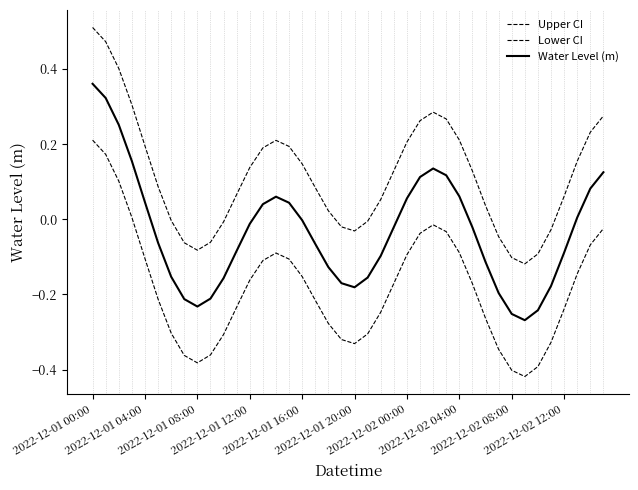

Is this an area chart (filled region under the line)?

No